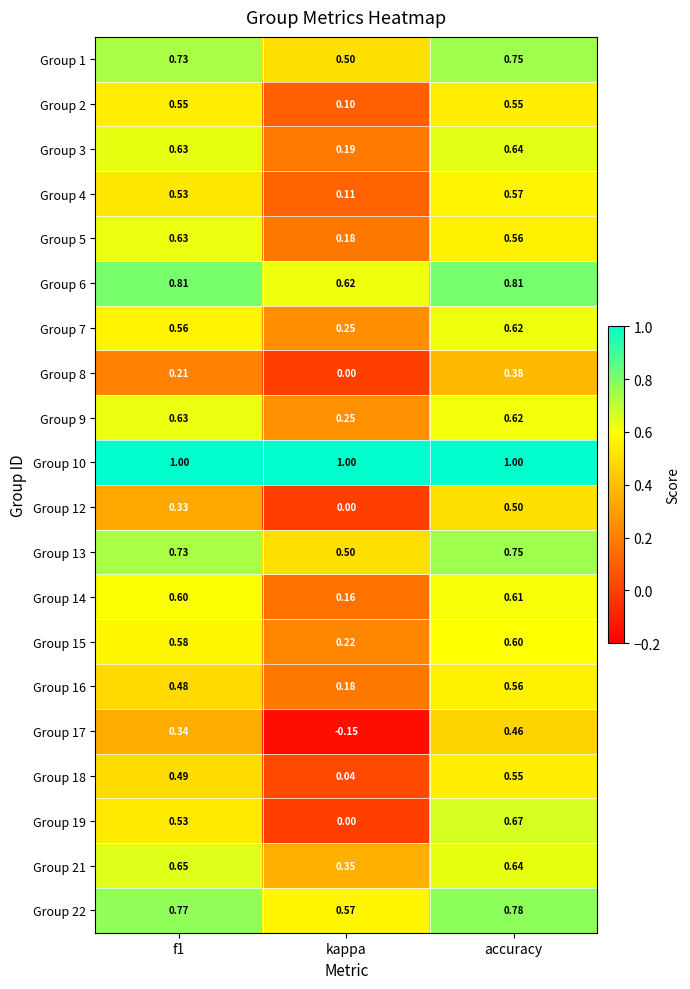

At which category is the sum across all series the highest?

accuracy